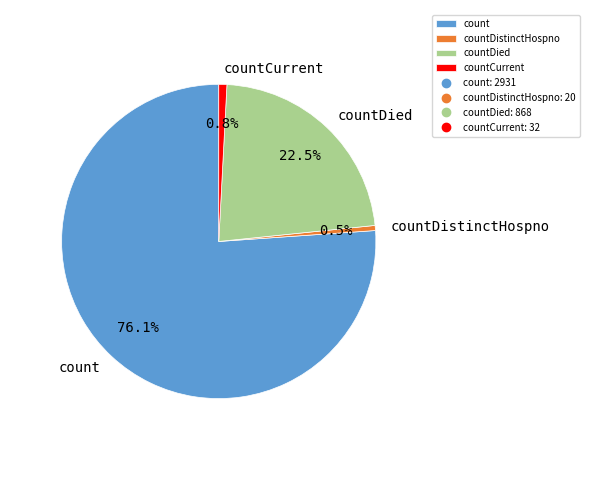

What portion of the pie excludes countDistinctHospno?

99.5%